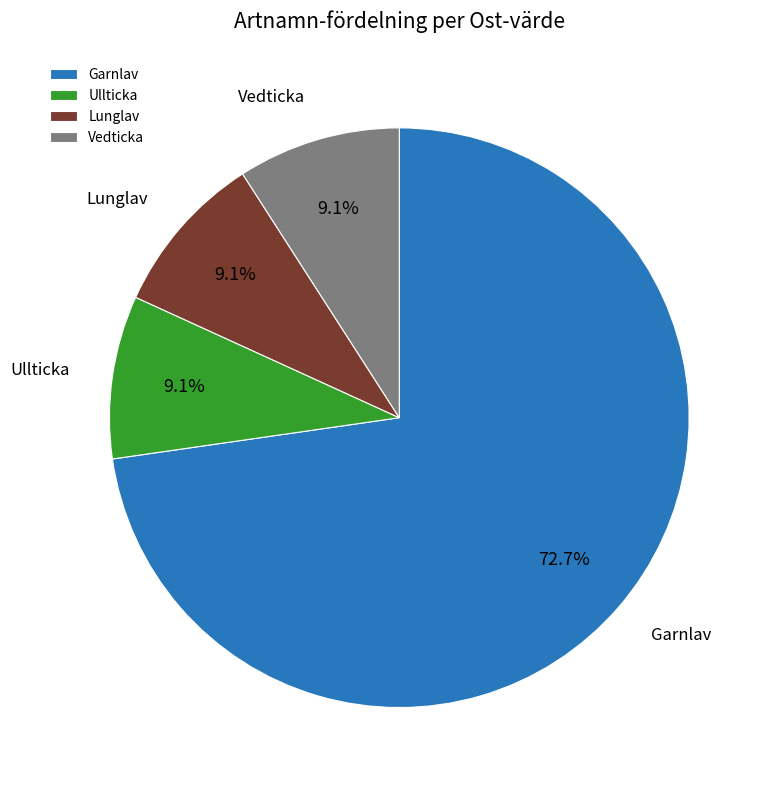

To the nearest percent, what is the average slice percentage?

25%